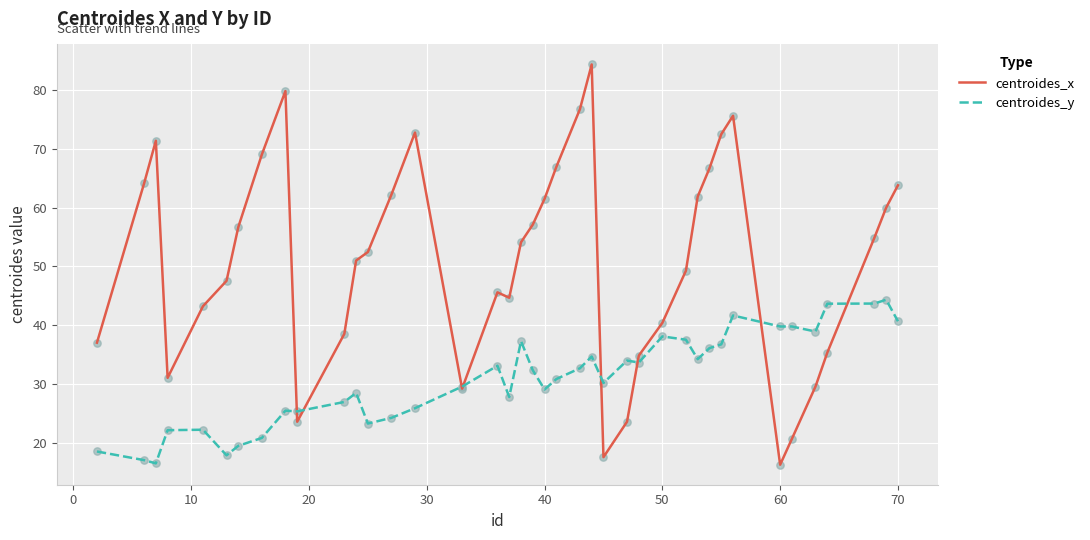

What are all the series names shown in the legend?

centroides_x, centroides_y